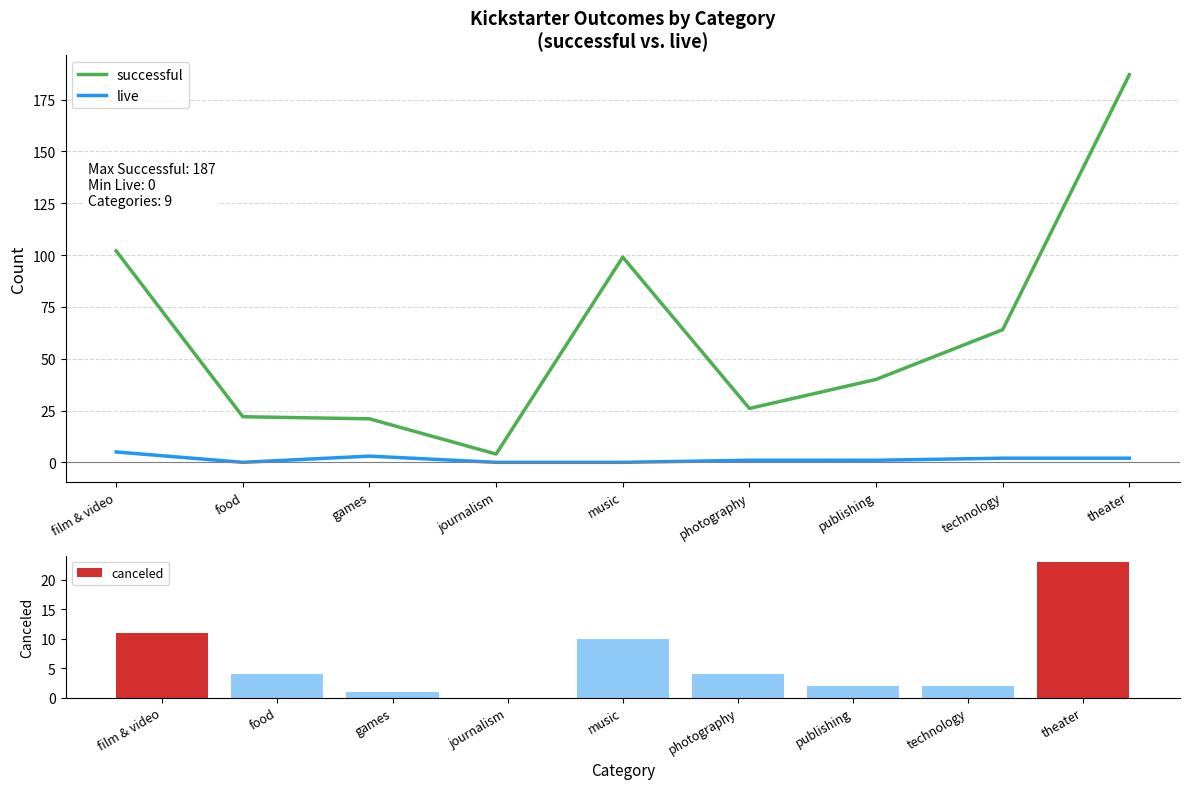

What position from the left is film & video?

1